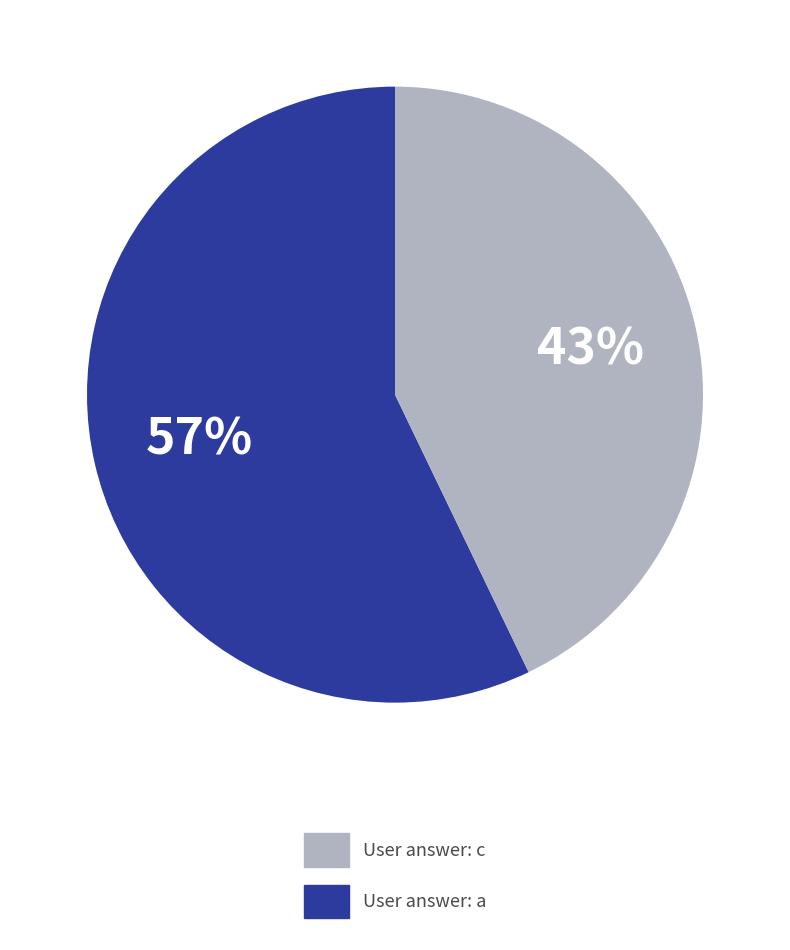

Is there any slice that represents more than half of the pie?

Yes